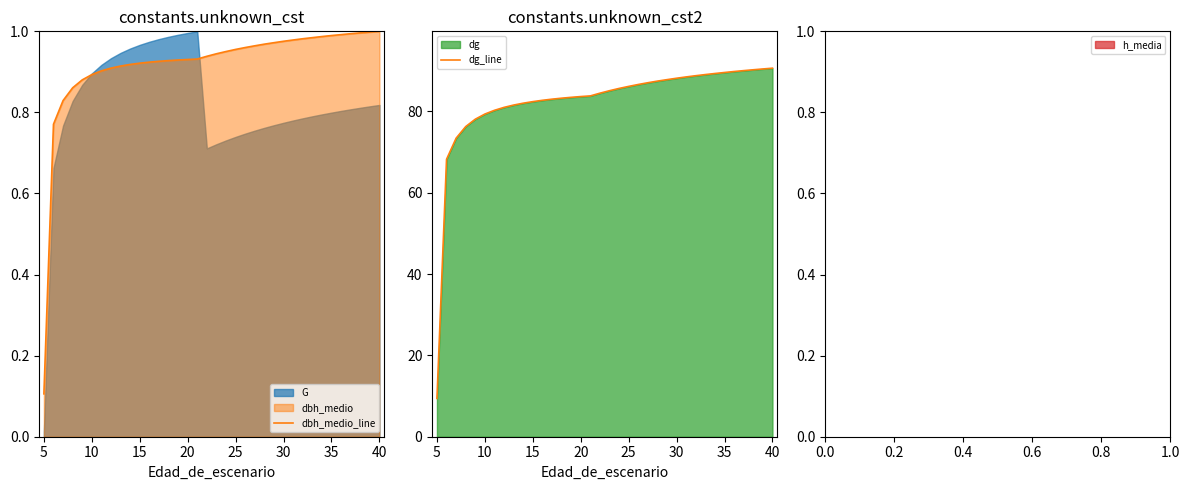

True or false: dg_line and dbh_medio_line cross at least once.

False